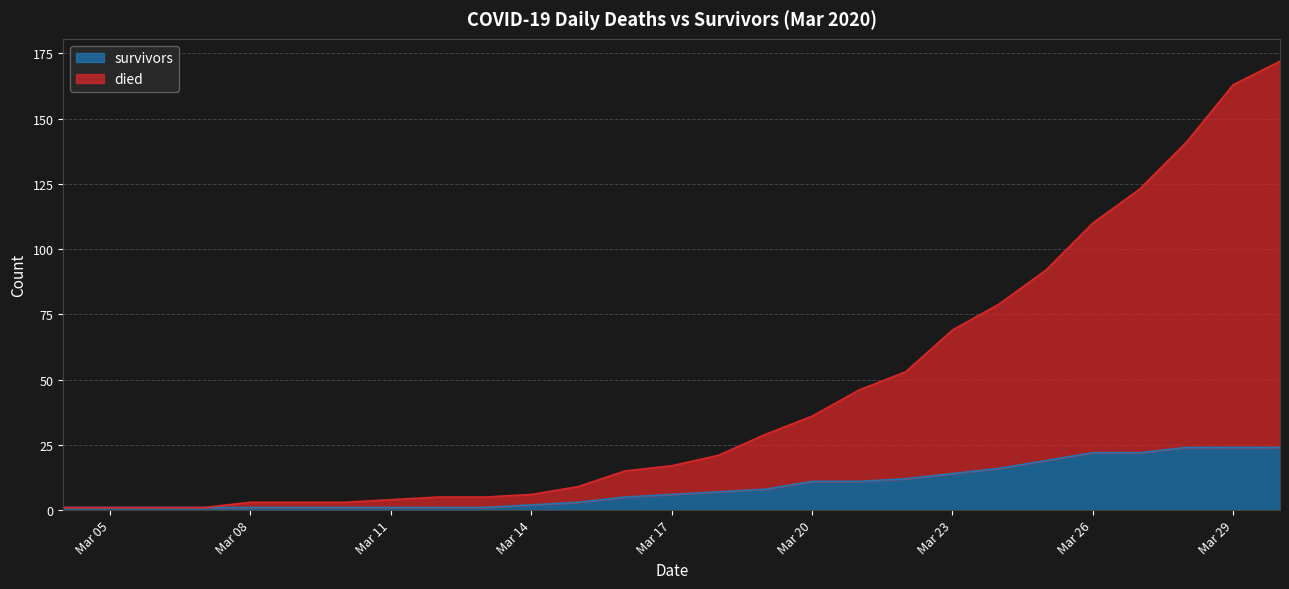

What is the difference between the highest and lowest values at 2020-03-25?

73